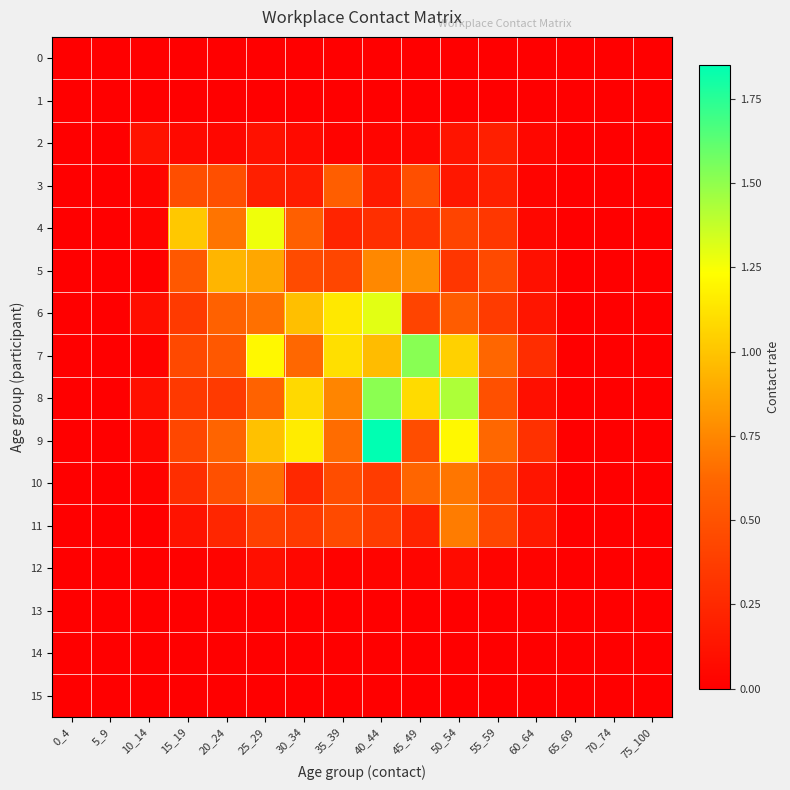

Between 25_29 and 30_34, which is larger?

25_29